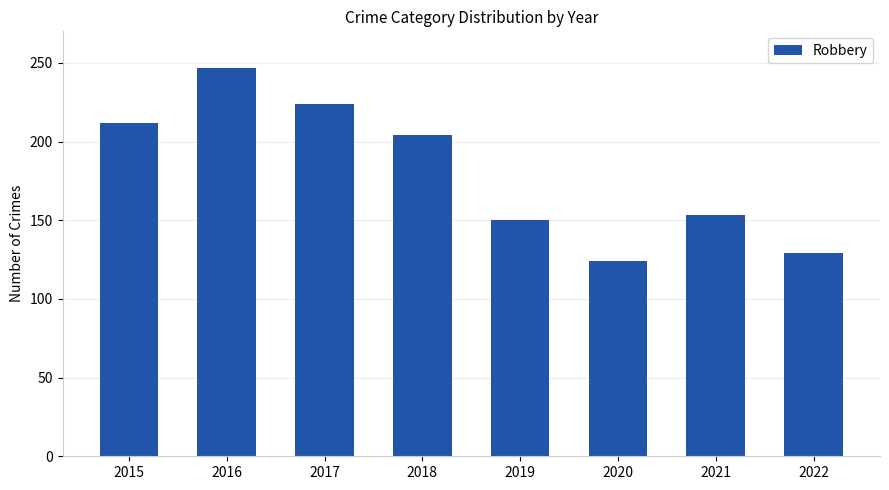

What is the minimum value shown in the chart?

124